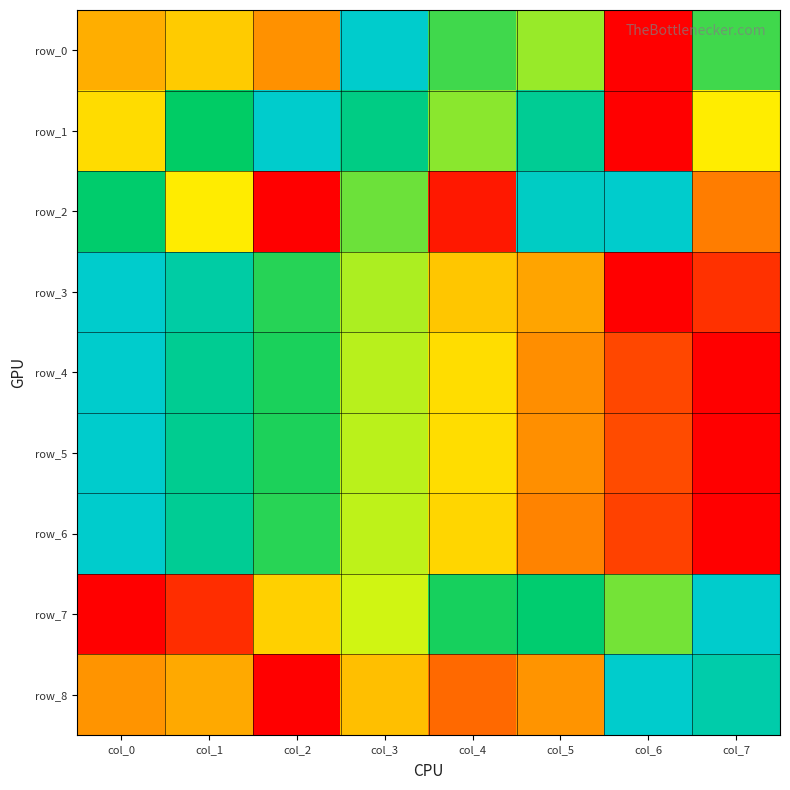

What is the difference between the maximum and minimum values in the row_4 series?

1.0